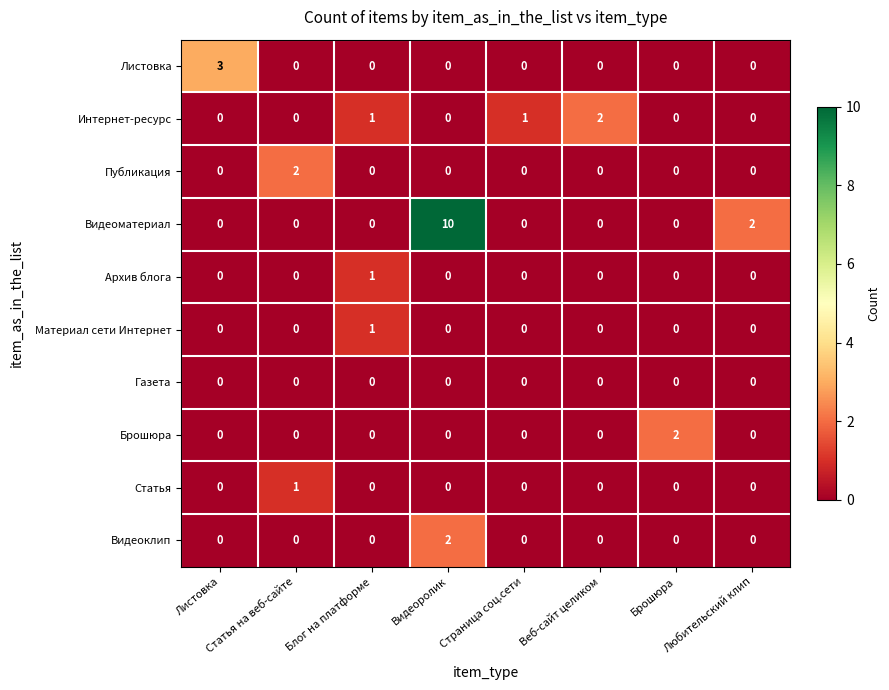

How many distinct data groups are displayed?

10